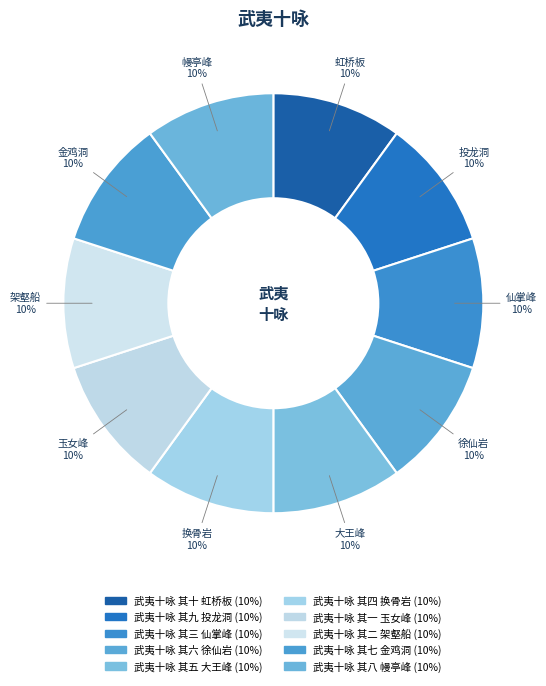

What is the smallest slice in the pie chart?

武夷十咏 其一 玉女峰